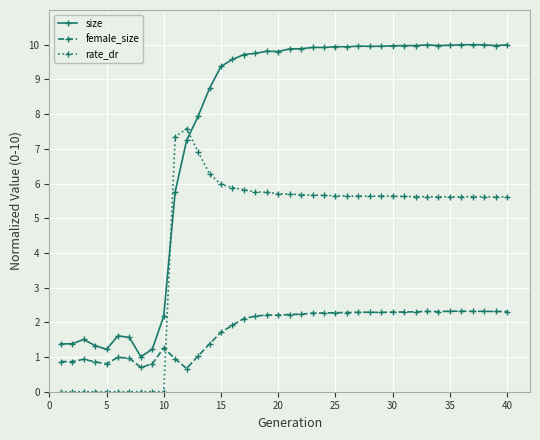

Rank the series by their maximum value, from lowest to highest.

female_size, rate_dr, size